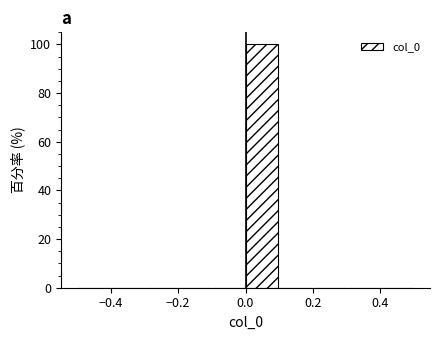

Over which range of the x-axis is the bar tallest?

0.0 to 0.1